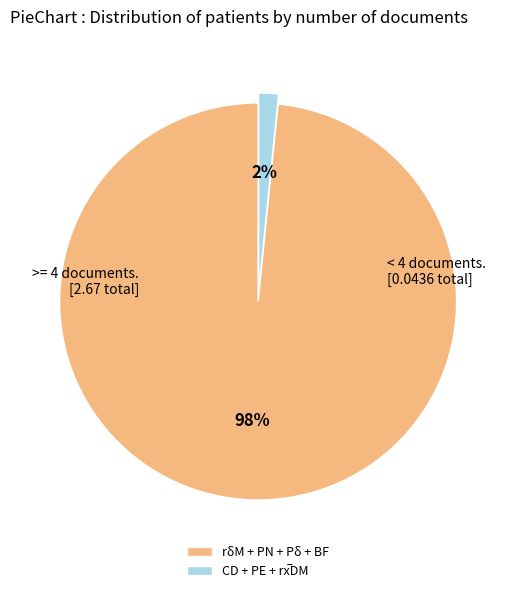

To the nearest percent, what is the average slice percentage?

50%